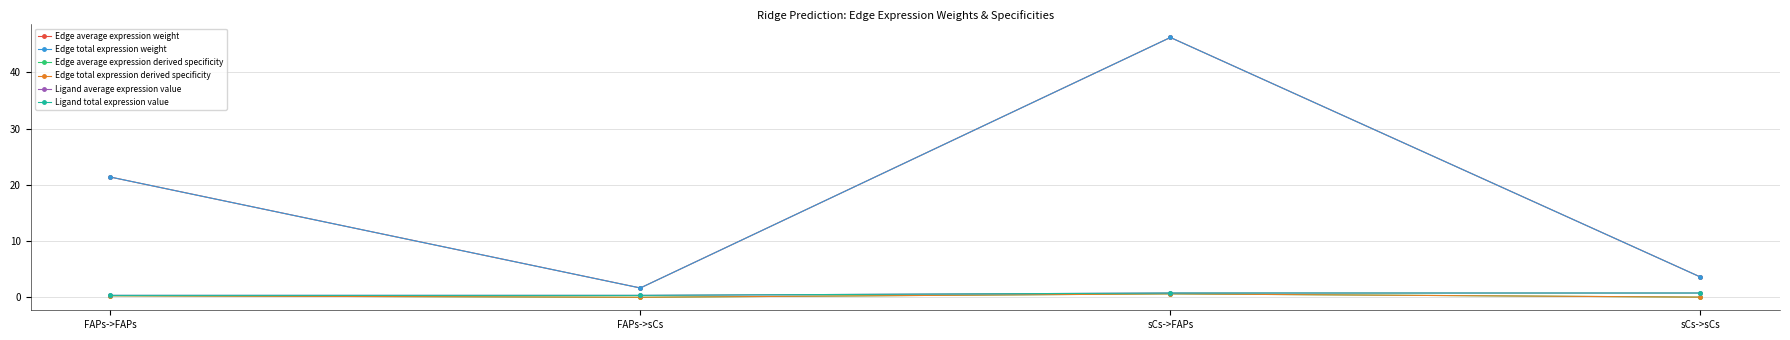

Rank the series at sCs->sCs from lowest to highest value.

Edge average expression derived specificity, Edge total expression derived specificity, Ligand average expression value, Ligand total expression value, Edge average expression weight, Edge total expression weight